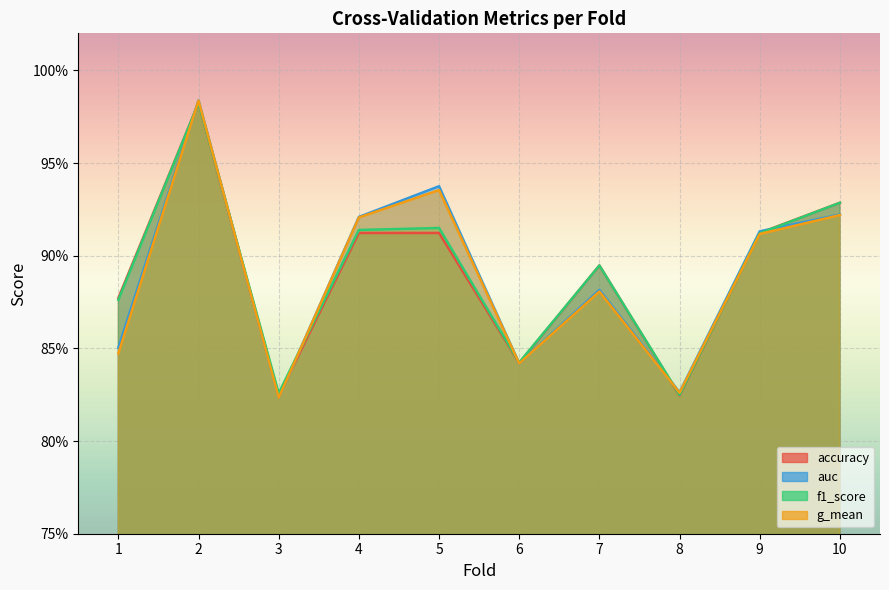

Count the f1_score values in the range 0 to 1.

10